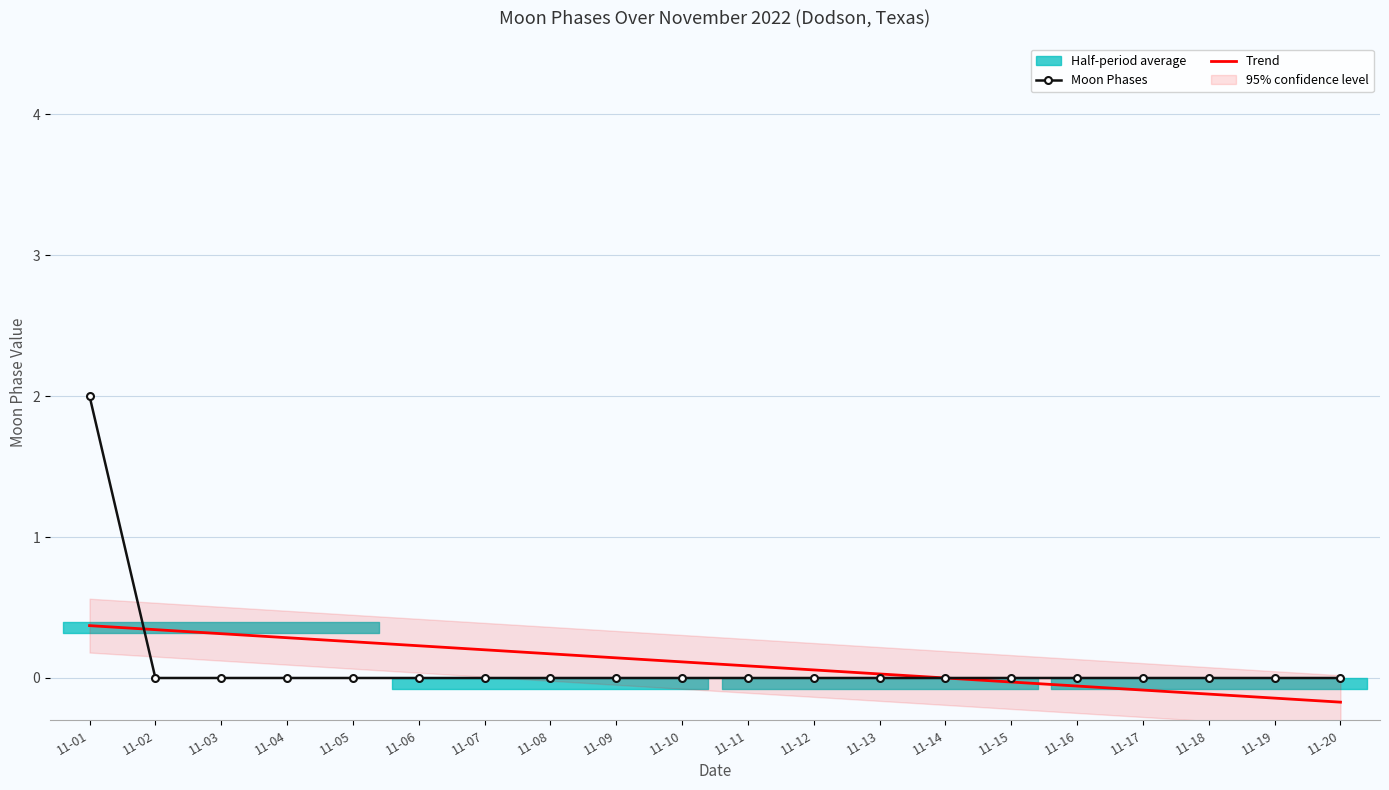

At which category is the sum across all series the highest?

11-01